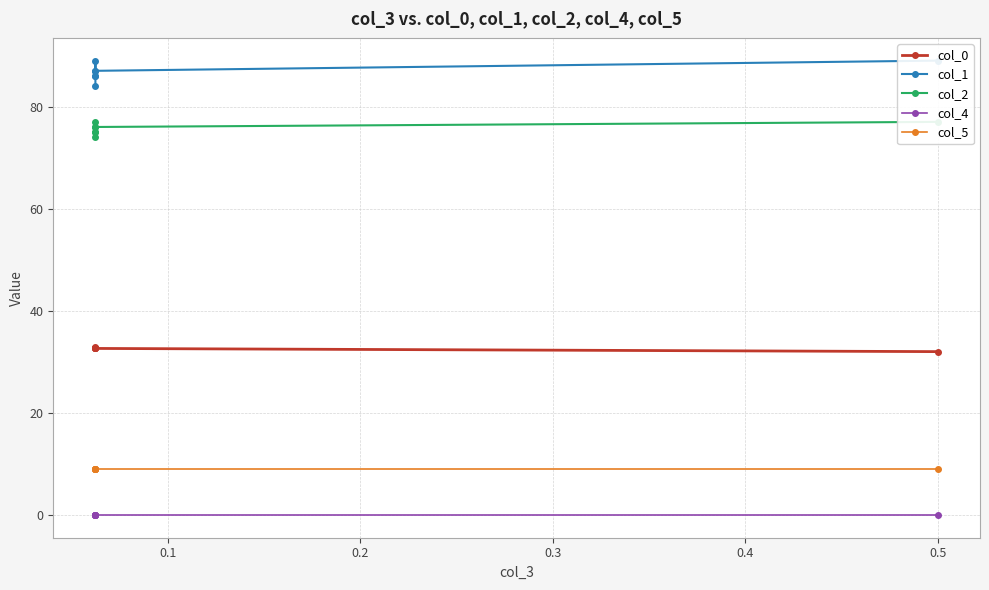

At 0.4, list the series in order from smallest to largest.

col_4, col_5, col_0, col_2, col_1